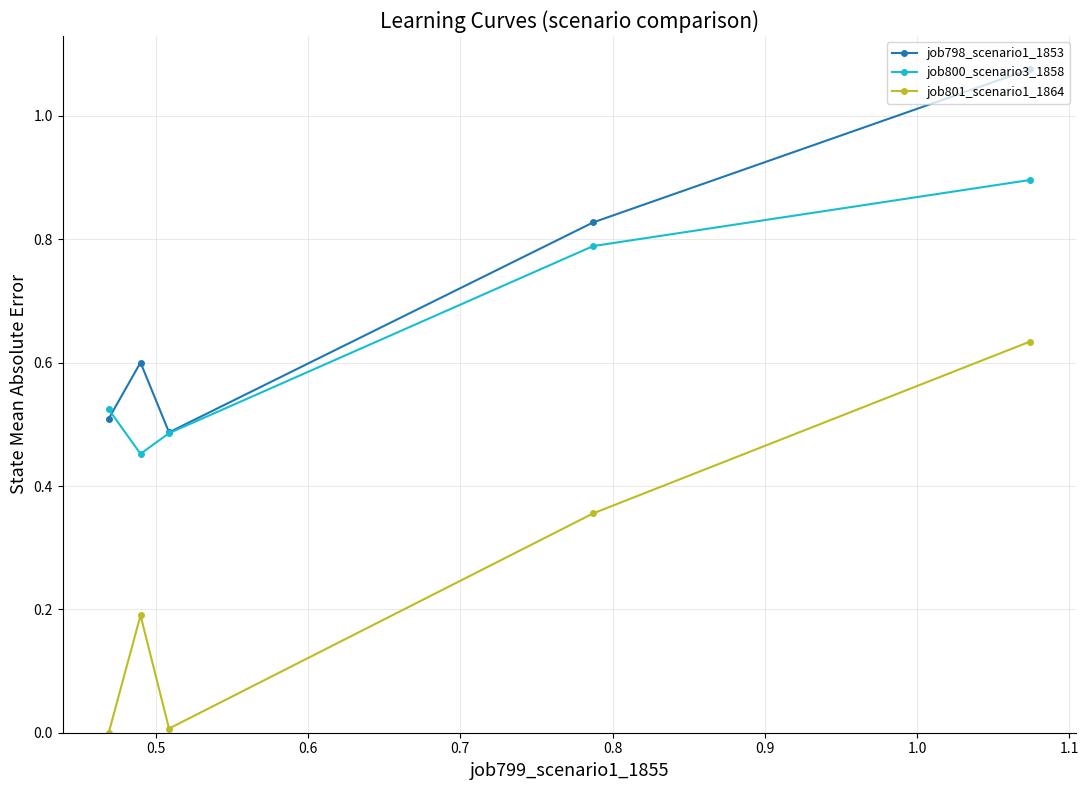

What is the sum of all job798_scenario1_1853 values?

3.5